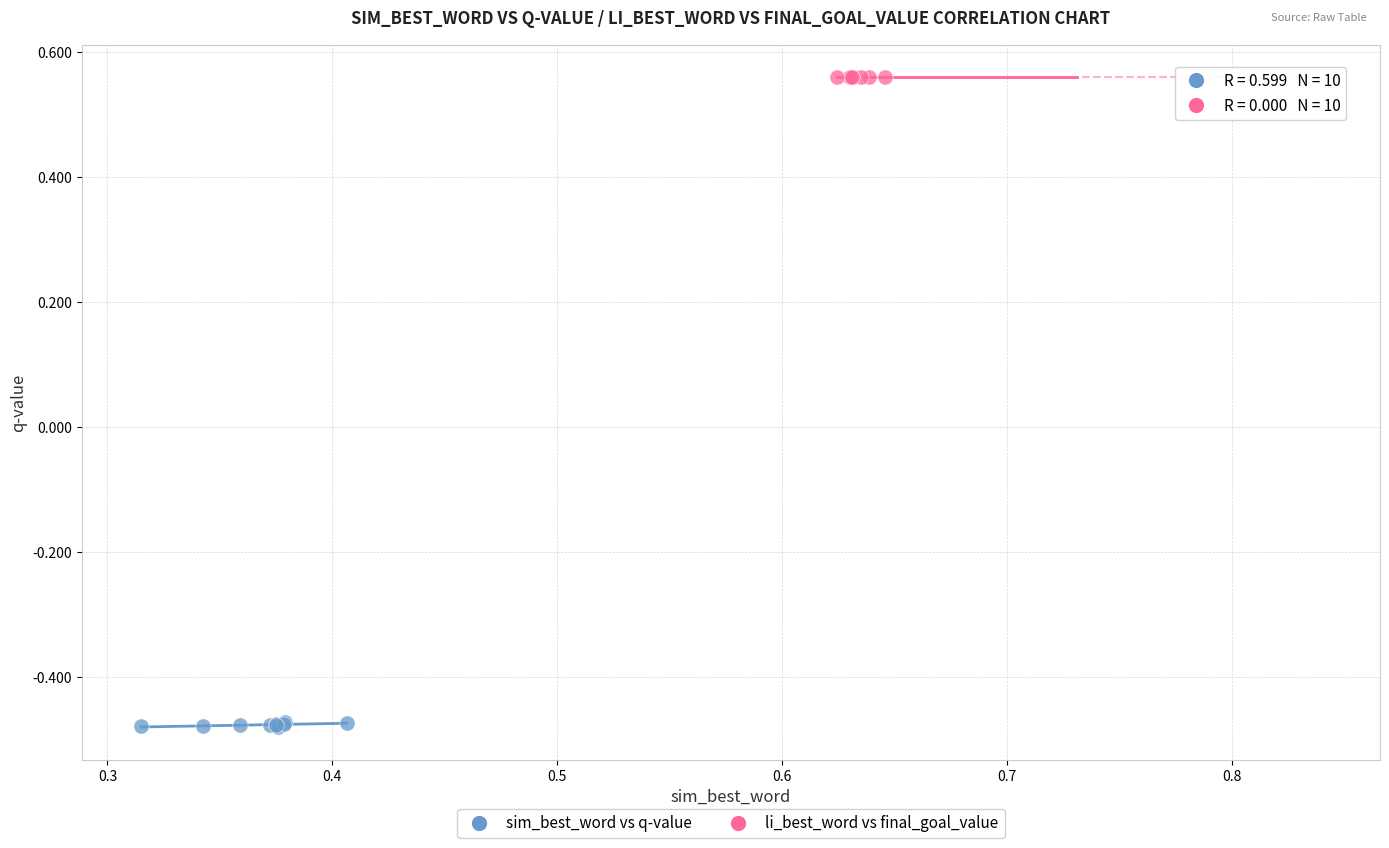

Which series contains the highest Y value?

li_best_word vs final_goal_value